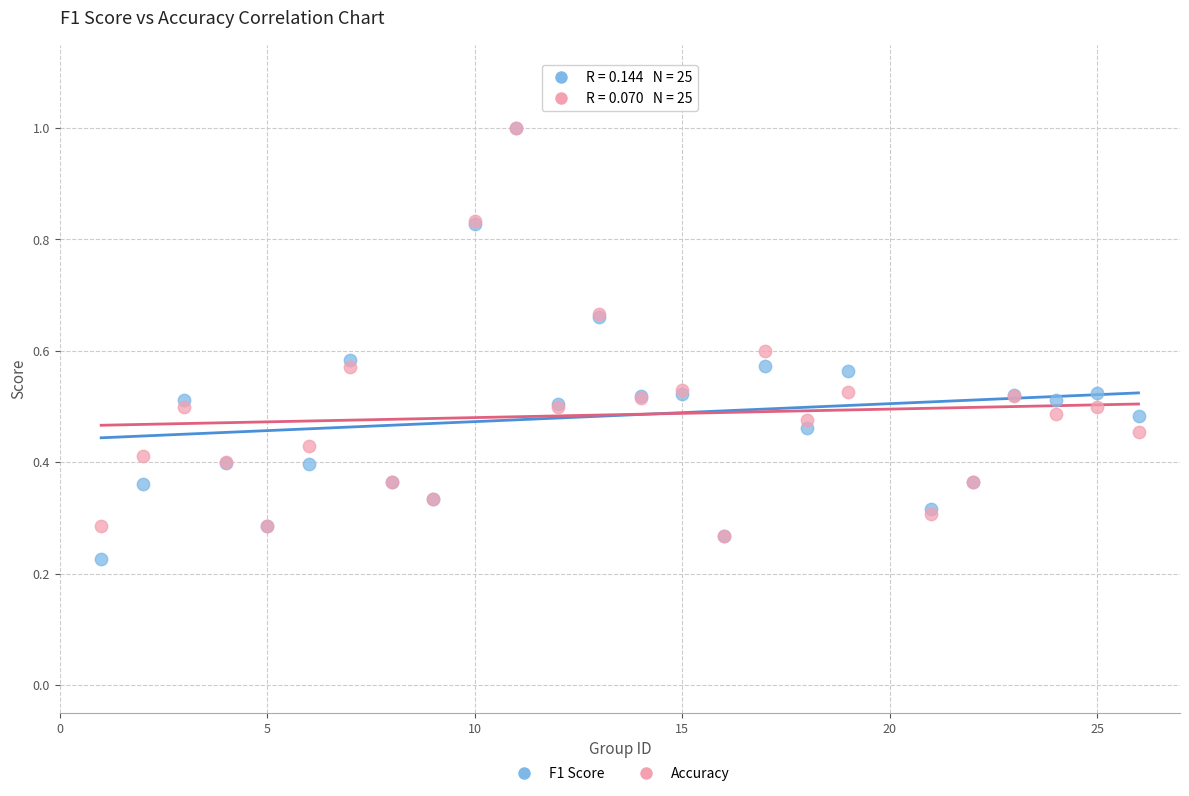

What are all the series names shown in the legend?

F1 Score, Accuracy